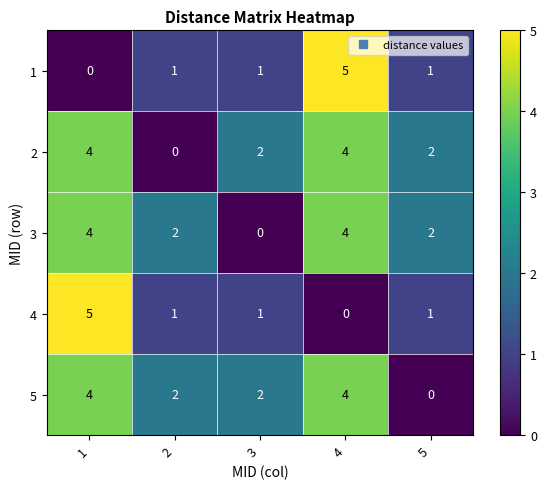

Reading left to right, list all the values displayed in this chart.

1: 0	1	1	5	1
2: 4	0	2	4	2
3: 4	2	0	4	2
4: 5	1	1	0	1
5: 4	2	2	4	0